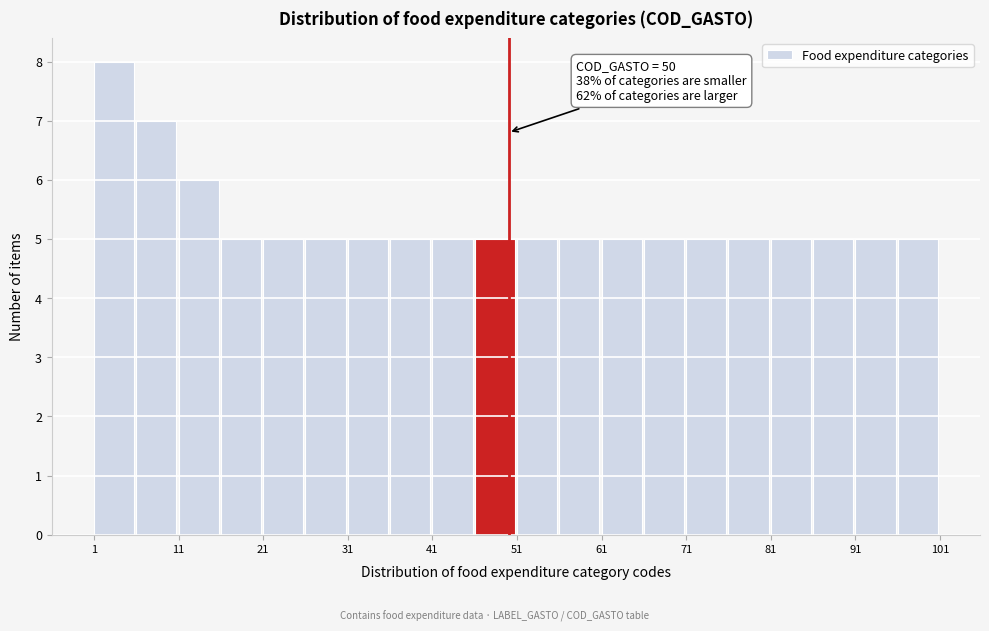

Over which range of the x-axis is the bar tallest?

1 to 6